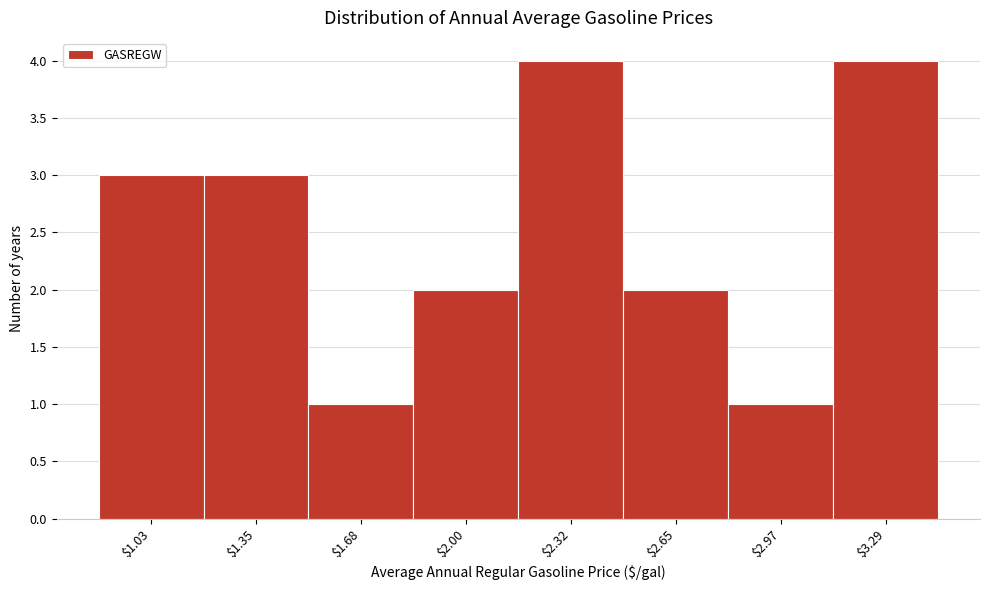

Reading left to right, what are all the values shown in this chart?

3	3	1	2	4	2	1	4